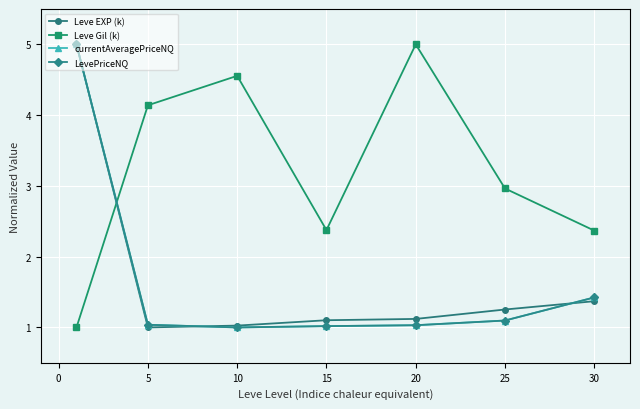

Count the number of data series in this chart.

4